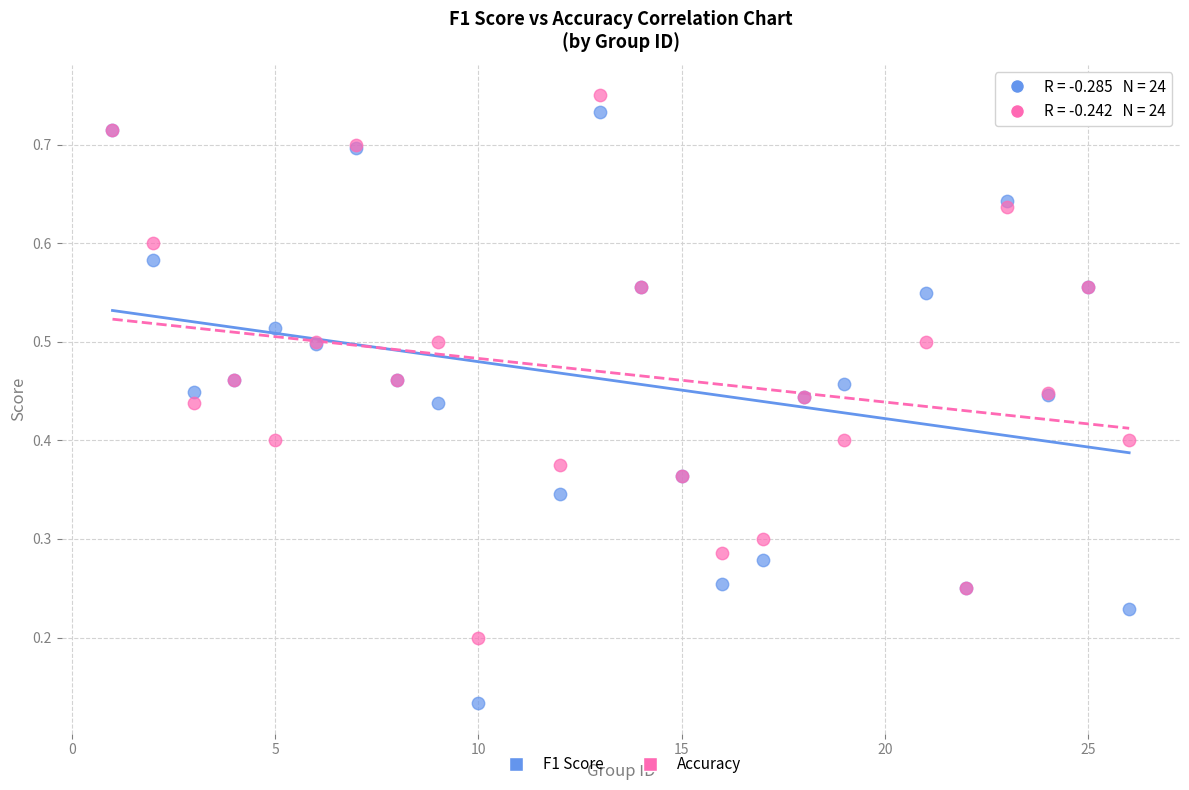

What is the X range (max minus min) for the scatter plot?

25.0